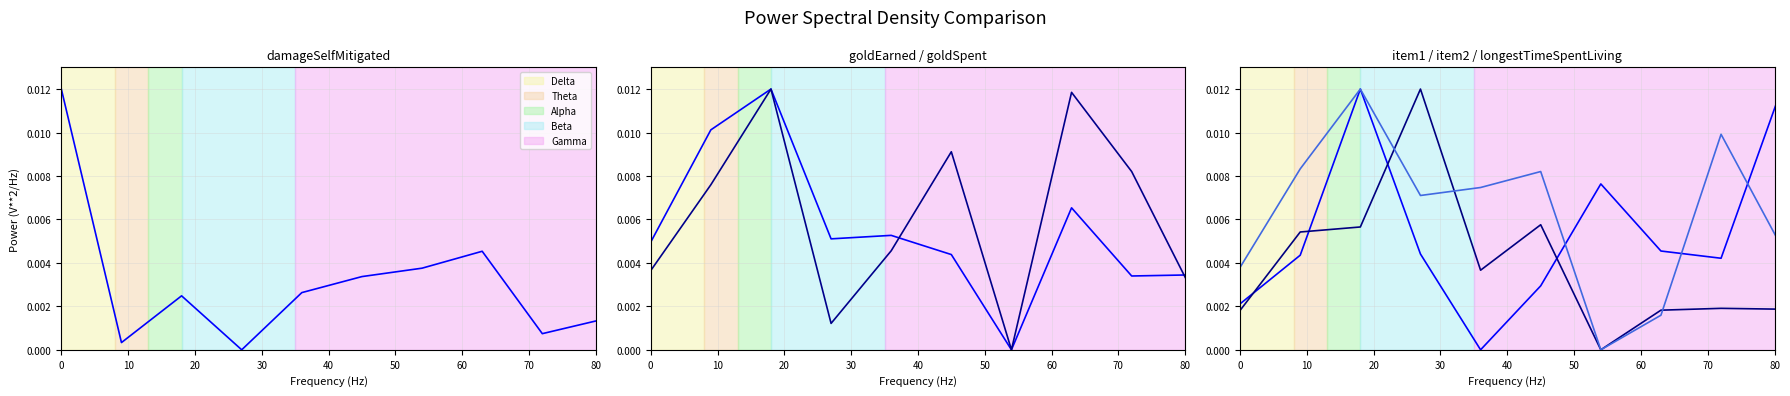

How many interior local valleys does the item1 series have?

2